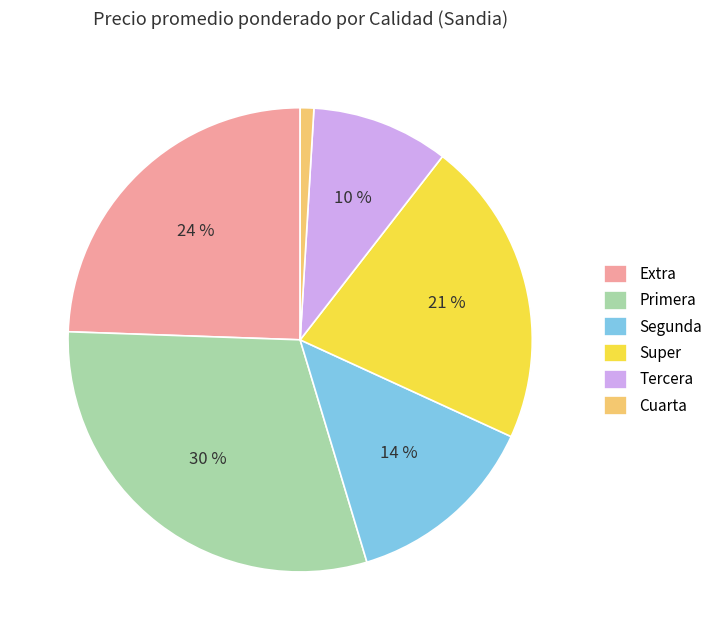

To the nearest percent, what portion does Primera represent?

30%